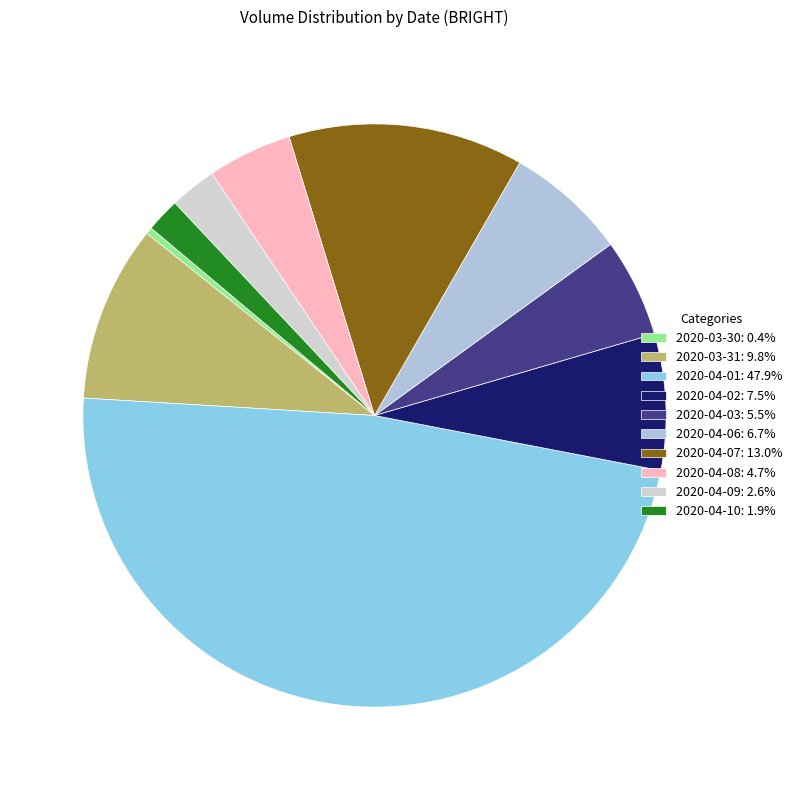

Count the number of slices in the pie.

10